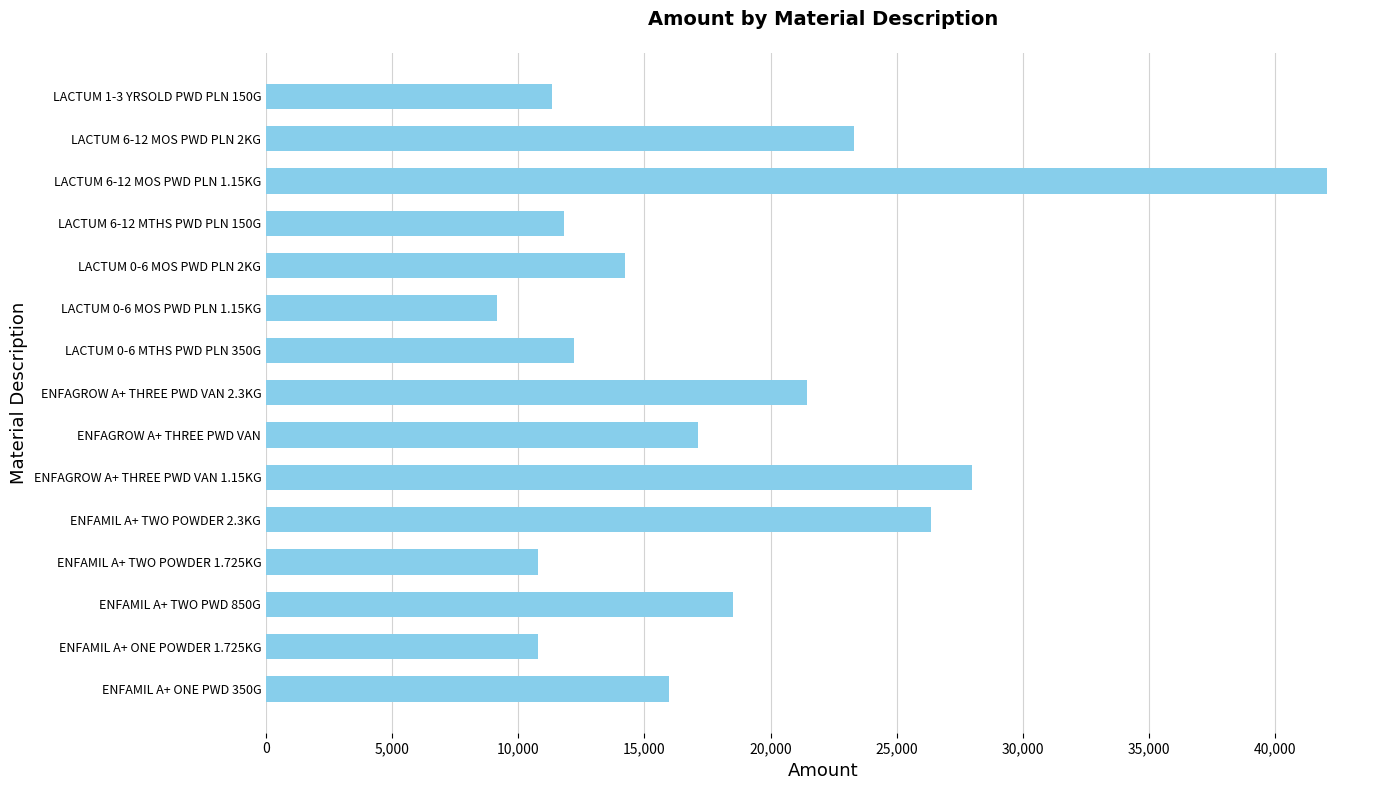

The value at ENFAMIL A+ TWO PWD 850G is 11403.9. True or false?

False